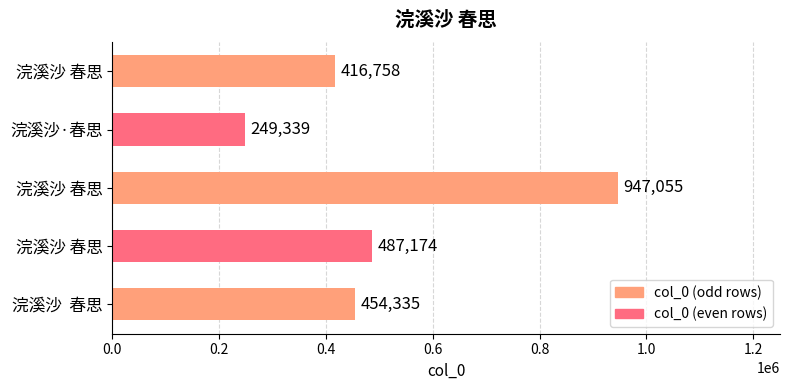

Count the number of categories in the chart.

5